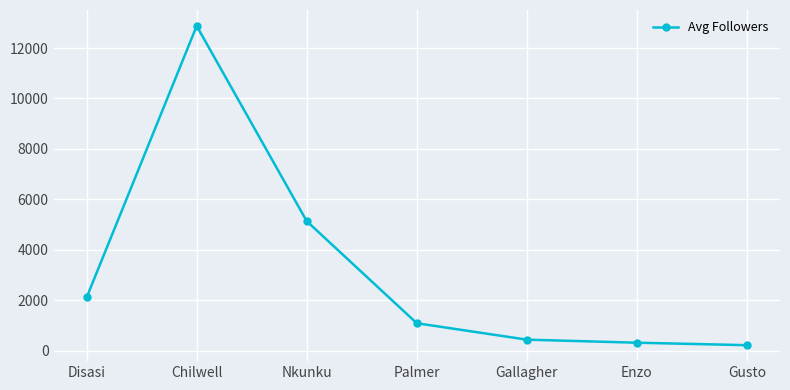

How many values are below 1085?

3